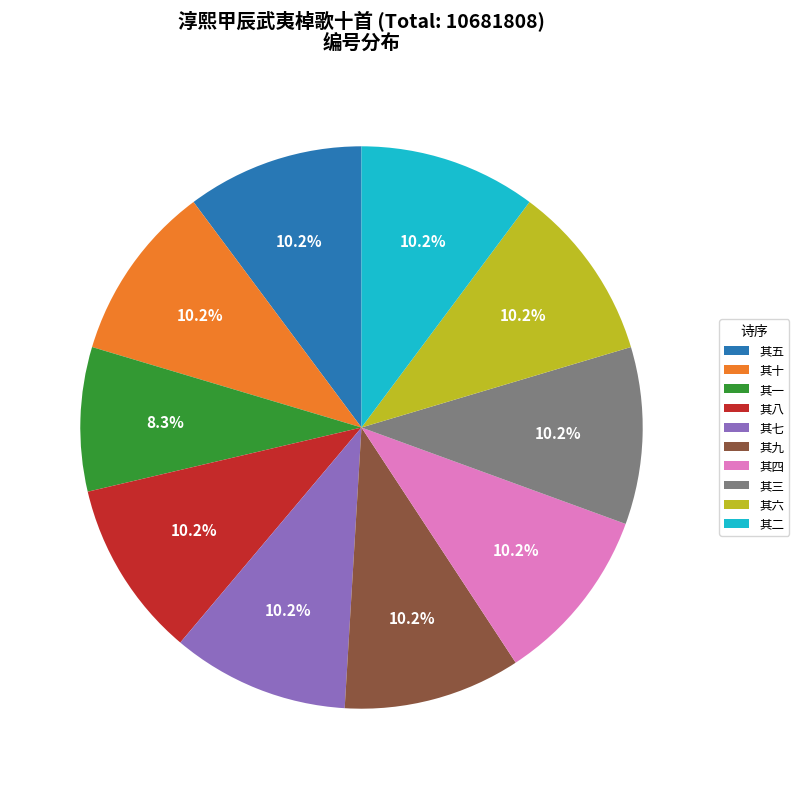

Count the number of slices in the pie.

10